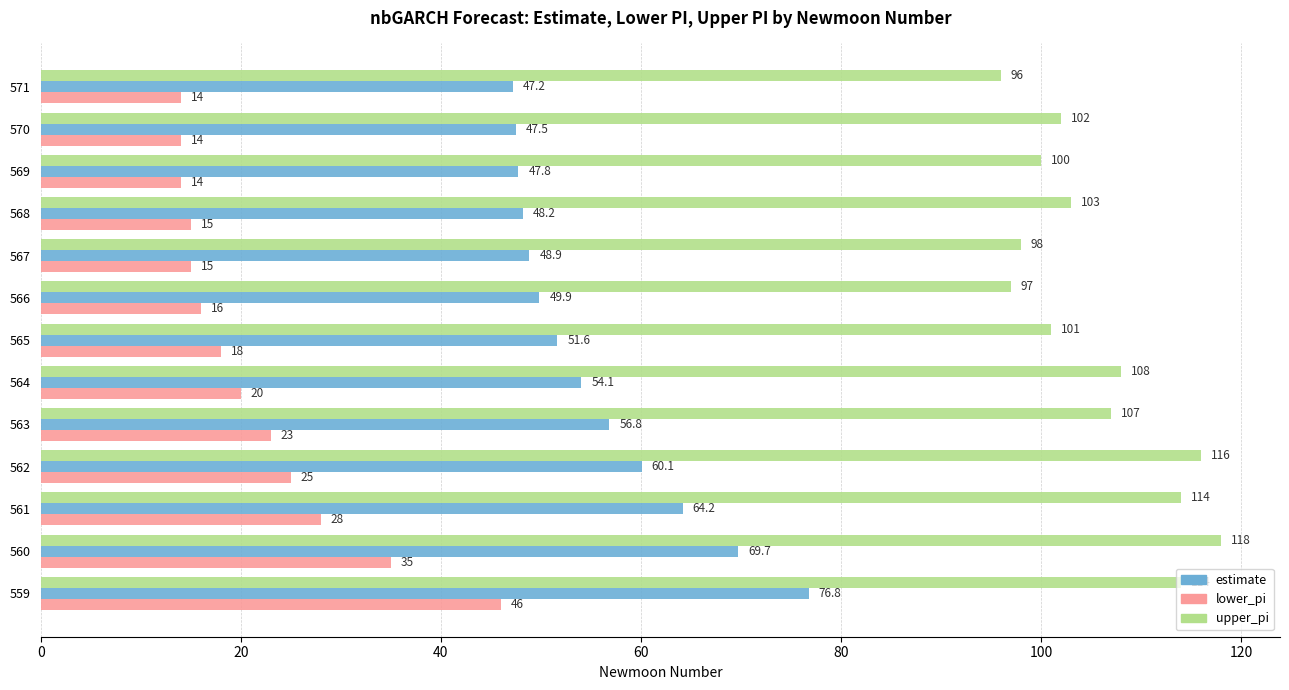

What is the difference between the second highest and second lowest values in the upper_pi series?

19.0